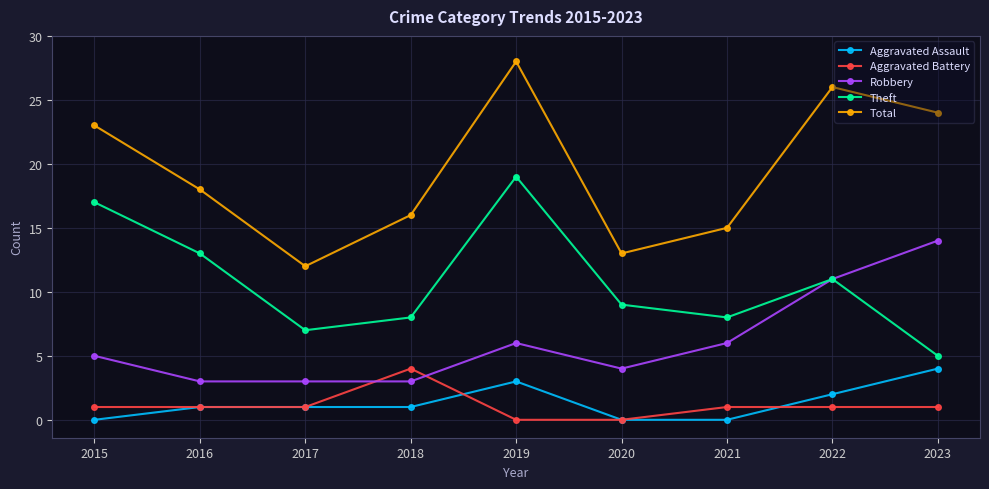

How many Aggravated Assault values are between 0 and 2?

7